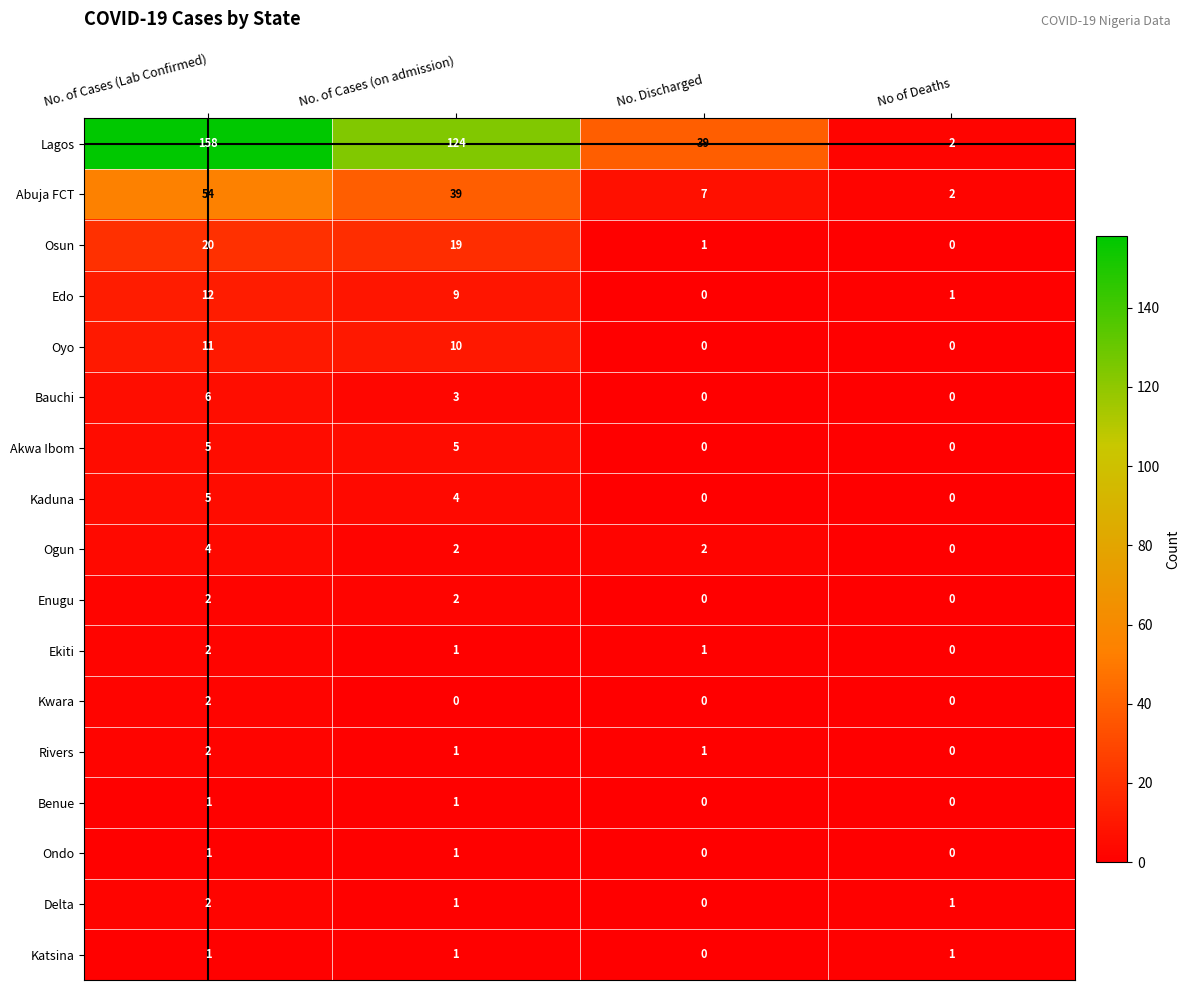

Count the Enugu values in the range 0 to 2.

4